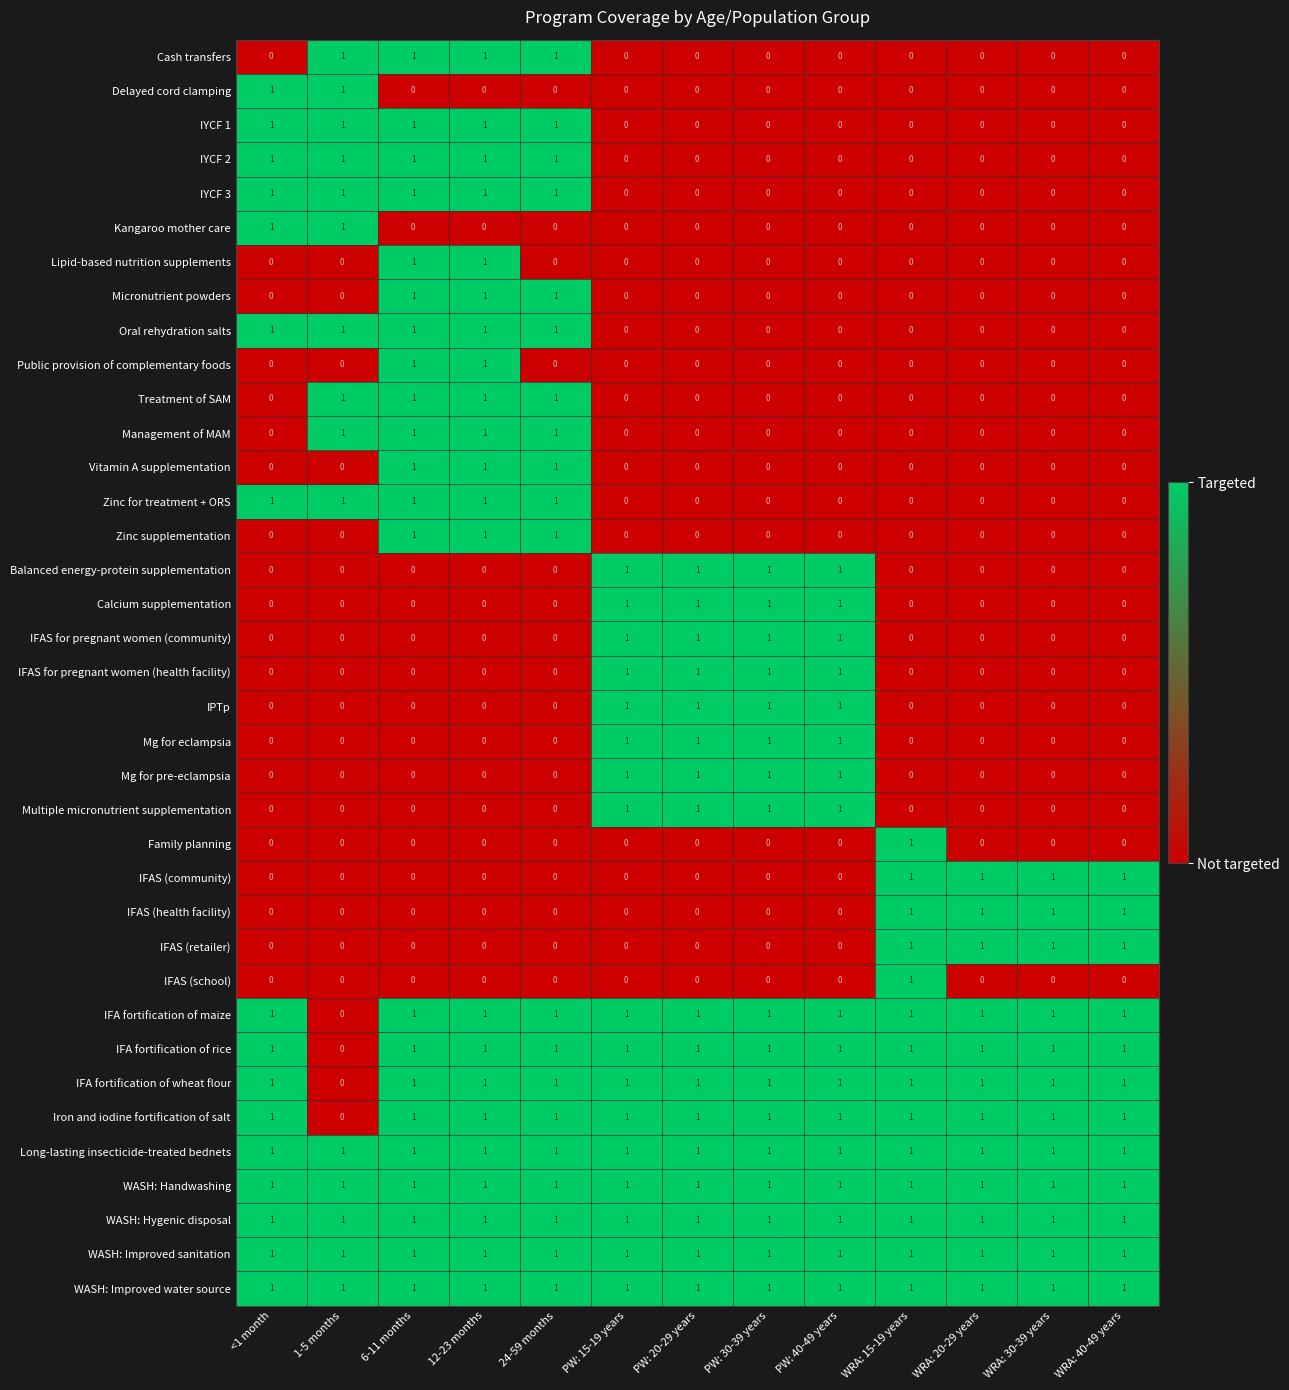

At which label is IFA fortification of rice closest to 0?

1-5 months